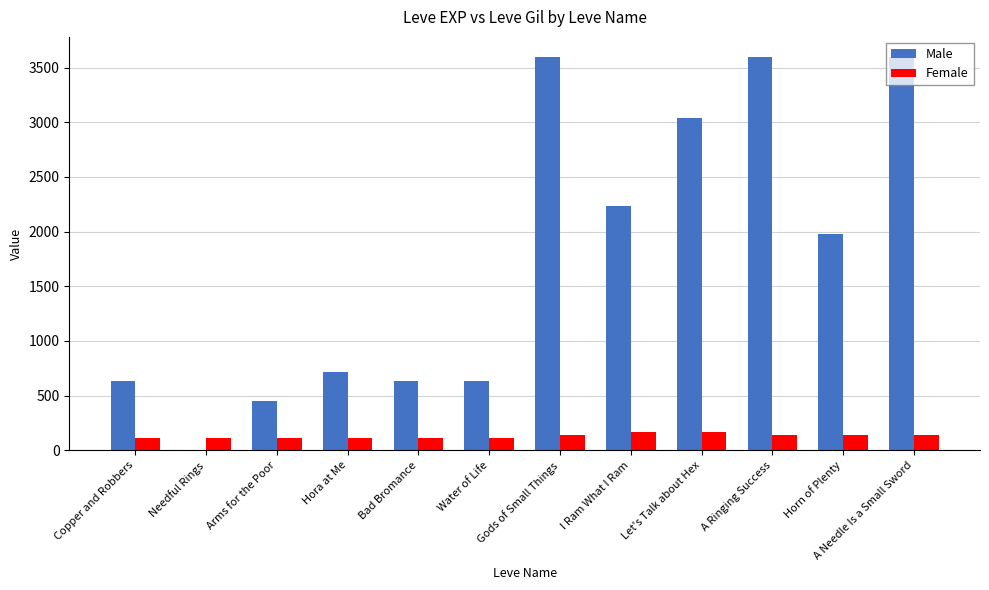

The value of Male at Gods of Small Things is 3600. True or false?

True